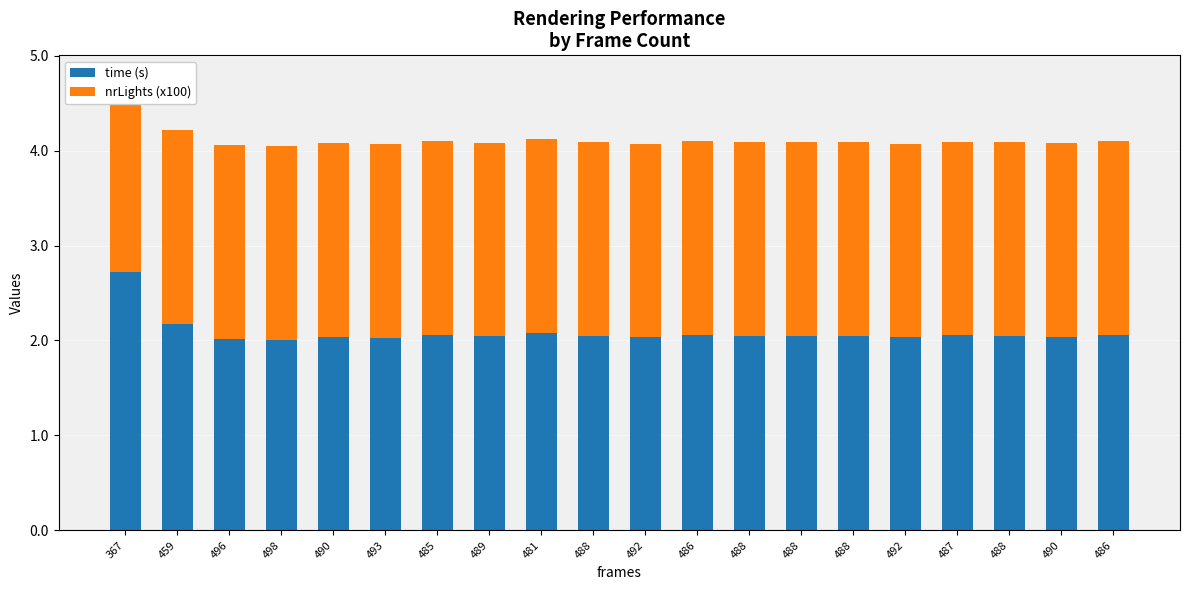

How many groups of bars are there?

20